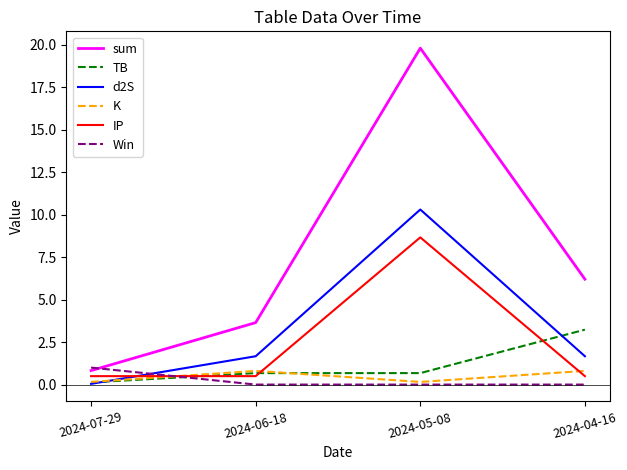

True or false: Win has more than 1 points higher than both neighbors.

False